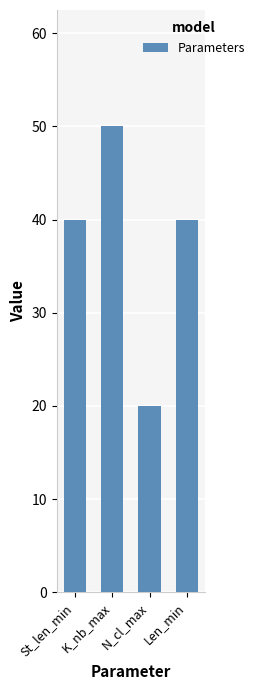

What position from the right is St_len_min?

4